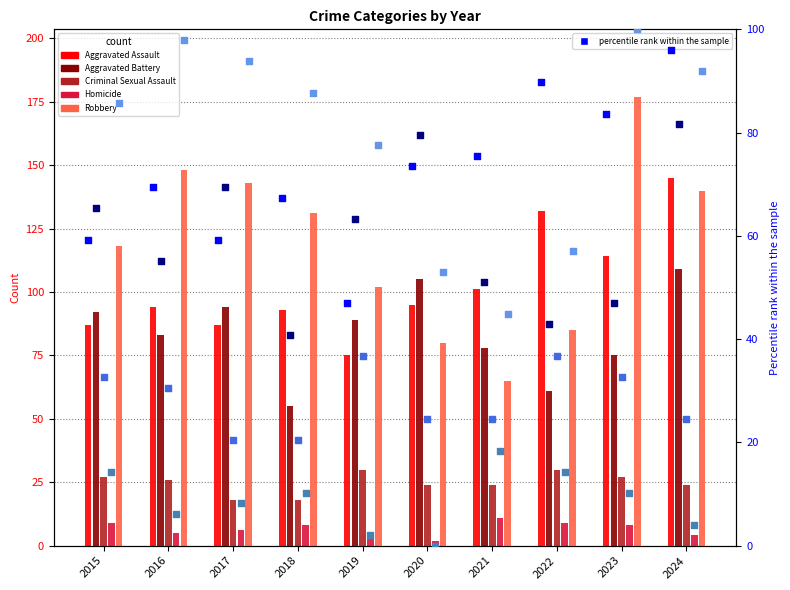

Which series has the largest Y range (max minus min)?

Robbery